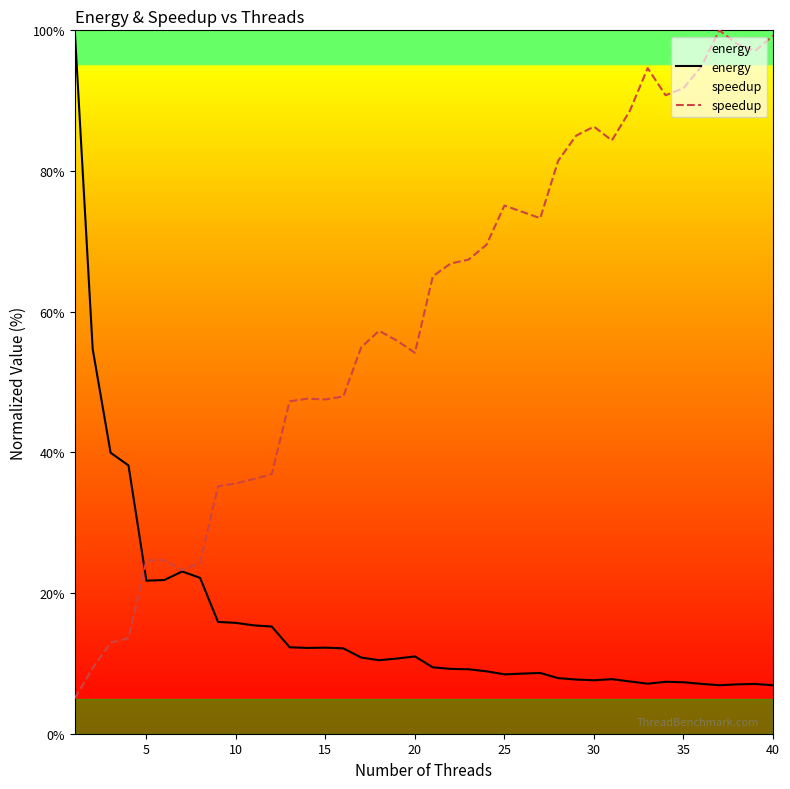

Which series ends up on top after the final intersection of energy and speedup?

speedup